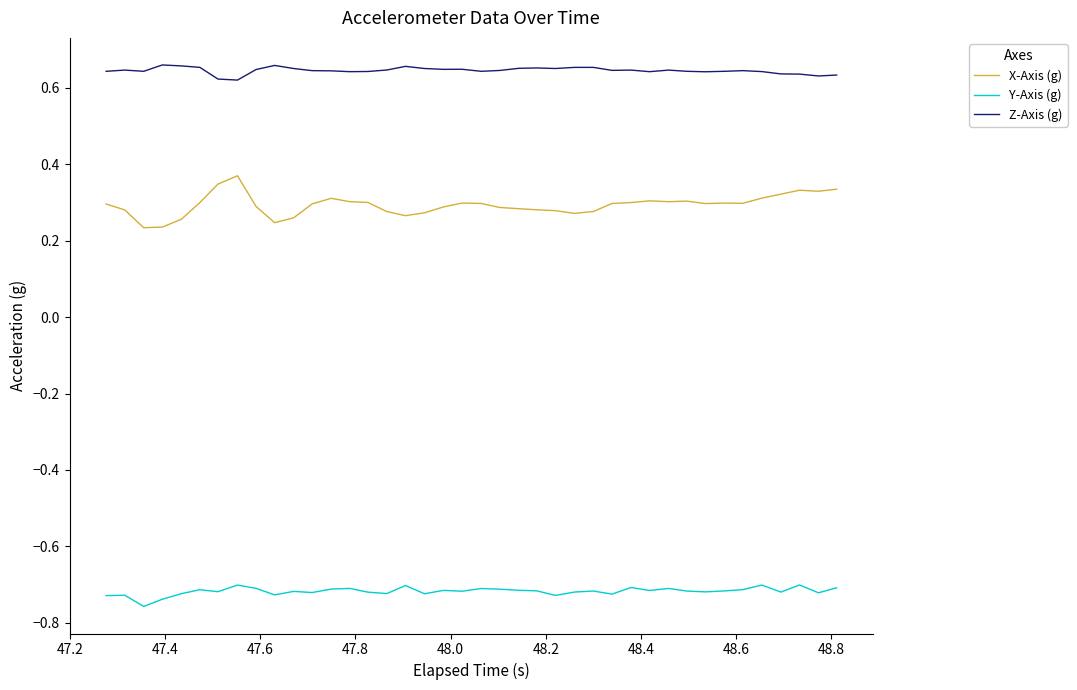

In Z-Axis (g), how many points are lower than both neighbors (excluding endpoints)?

10